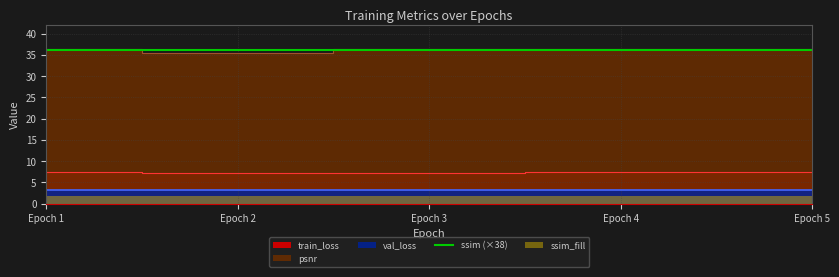

Read the value at Epoch 2.

36.2